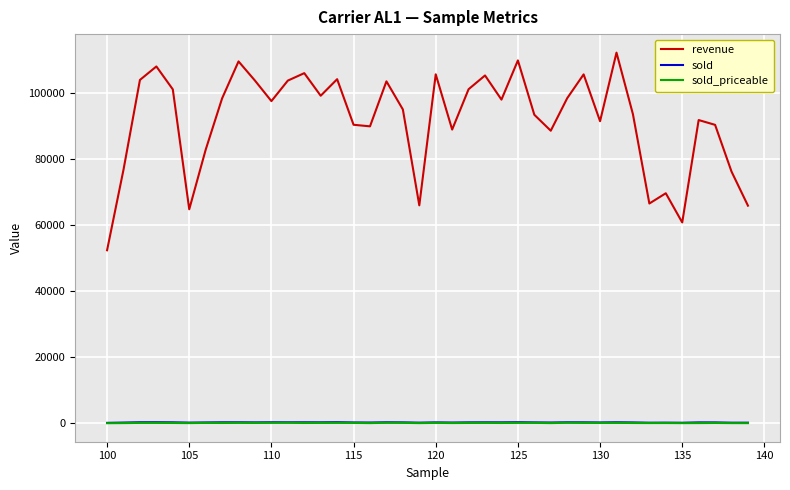

True or false: revenue and sold intersect in this chart.

False